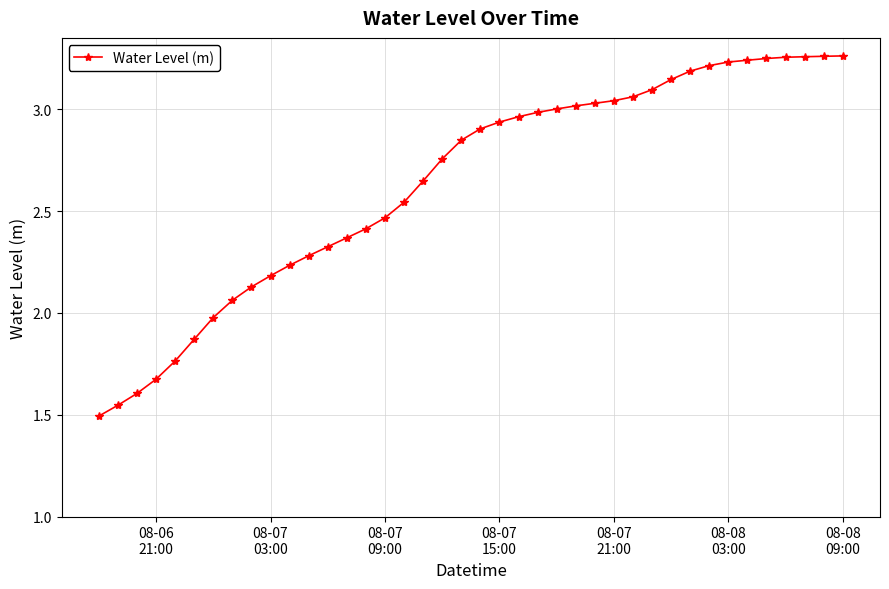

What is the value of the 7th point from the left?

2.0